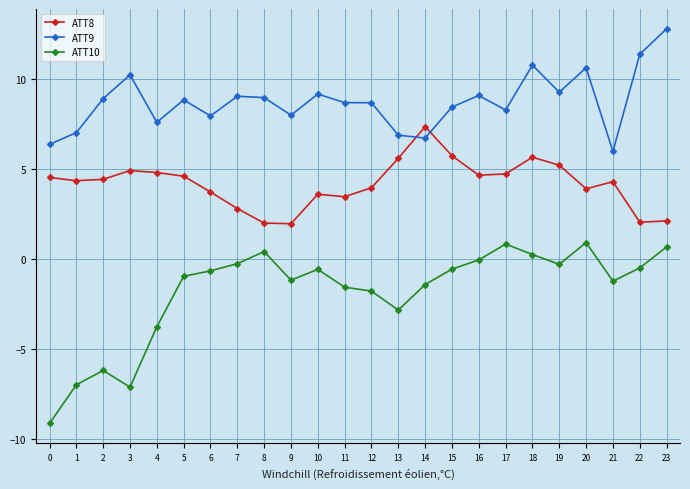

What is the minimum value shown in the chart?

-9.1